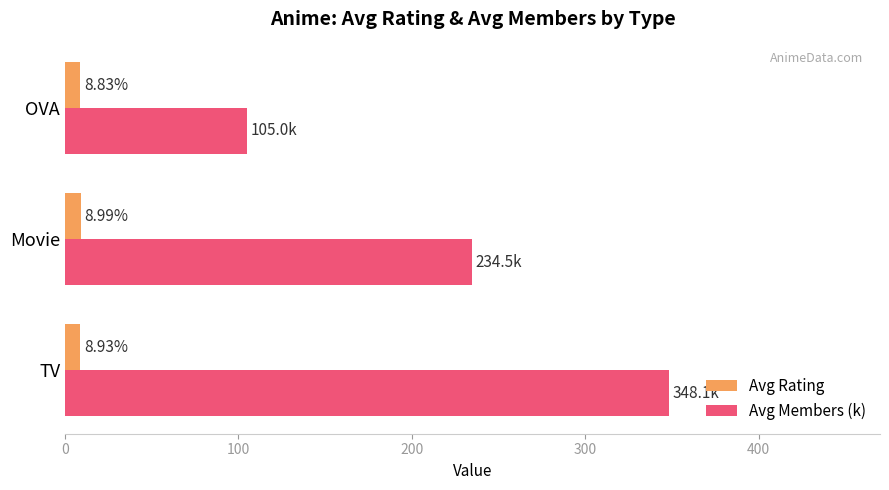

At which label does Avg Members (k) reach its minimum?

OVA